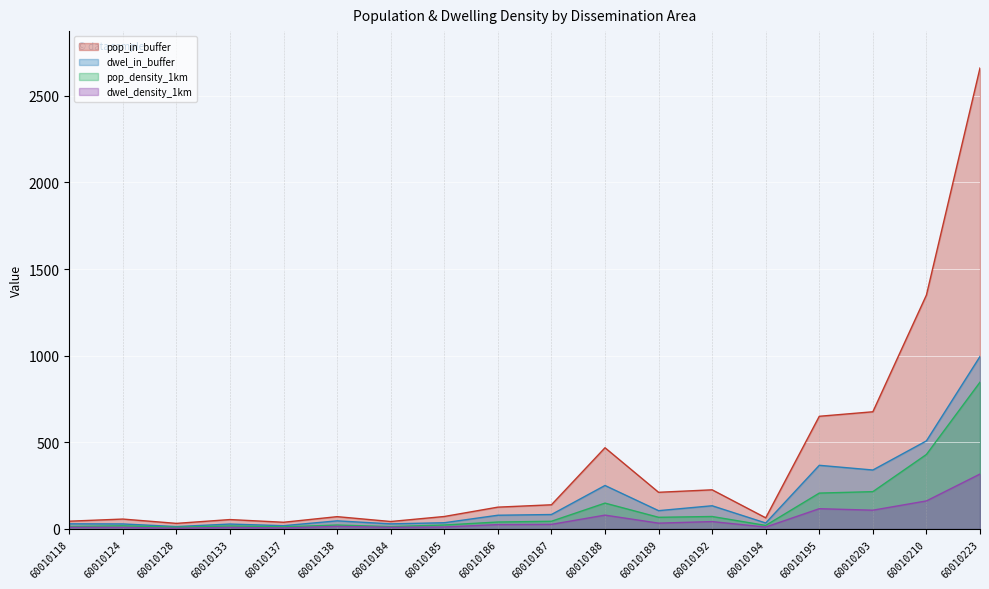

True or false: dwel_density_1km and pop_in_buffer cross at least once.

False